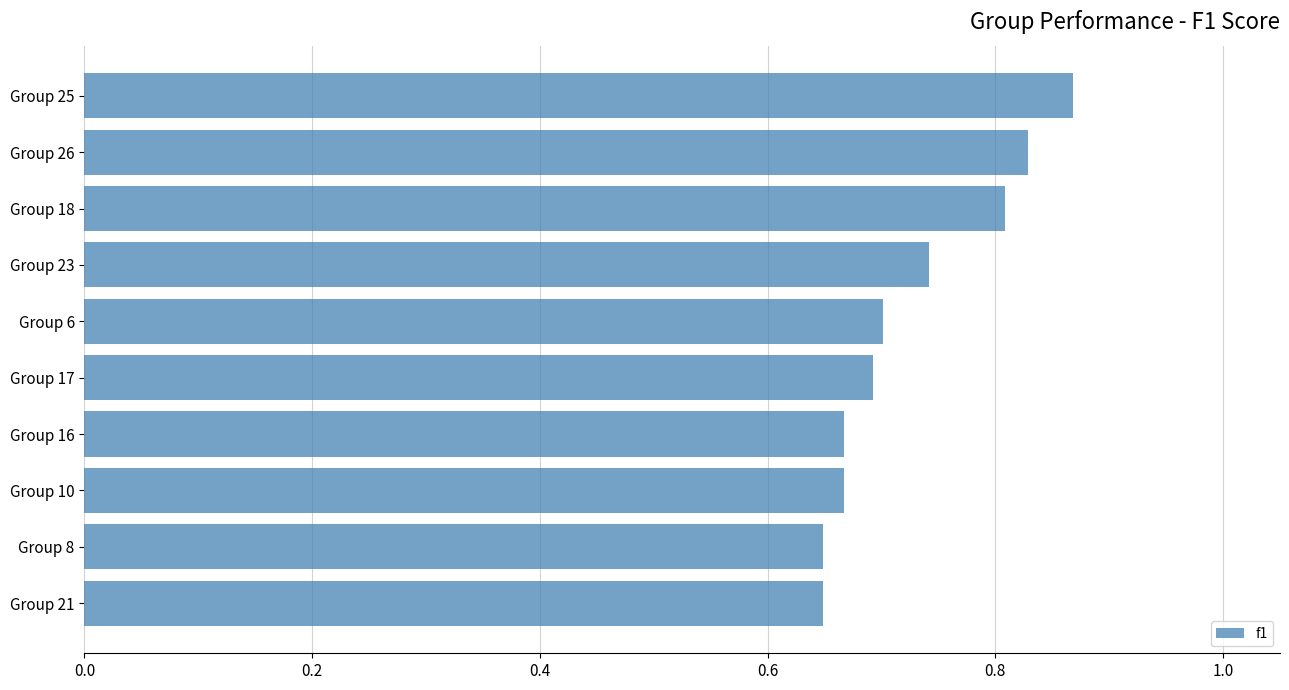

At which category does the chart reach its peak across all series?

Group 25